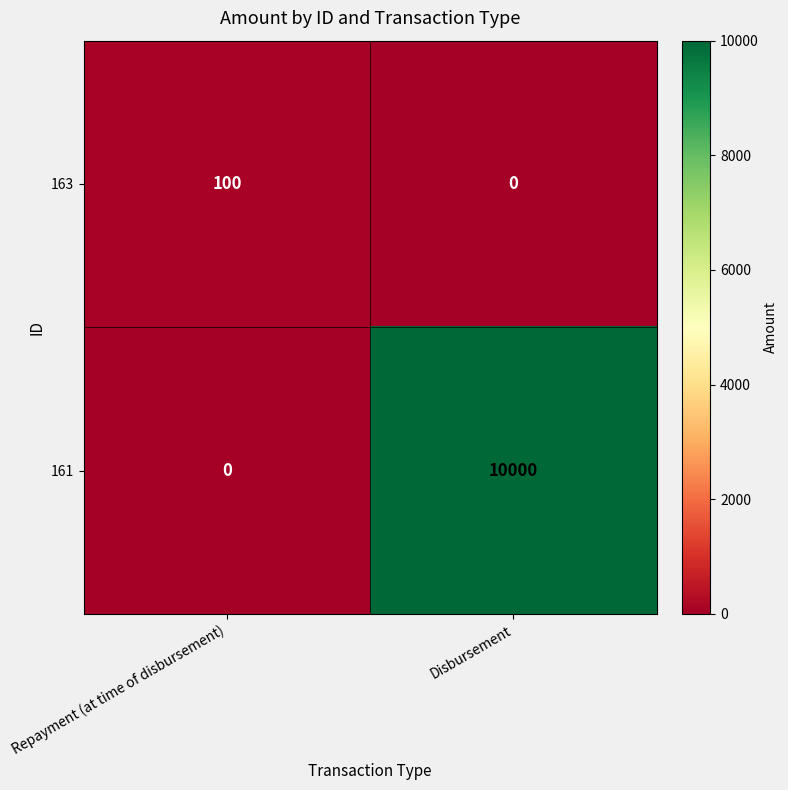

What is the average value of the 161 series?

5000